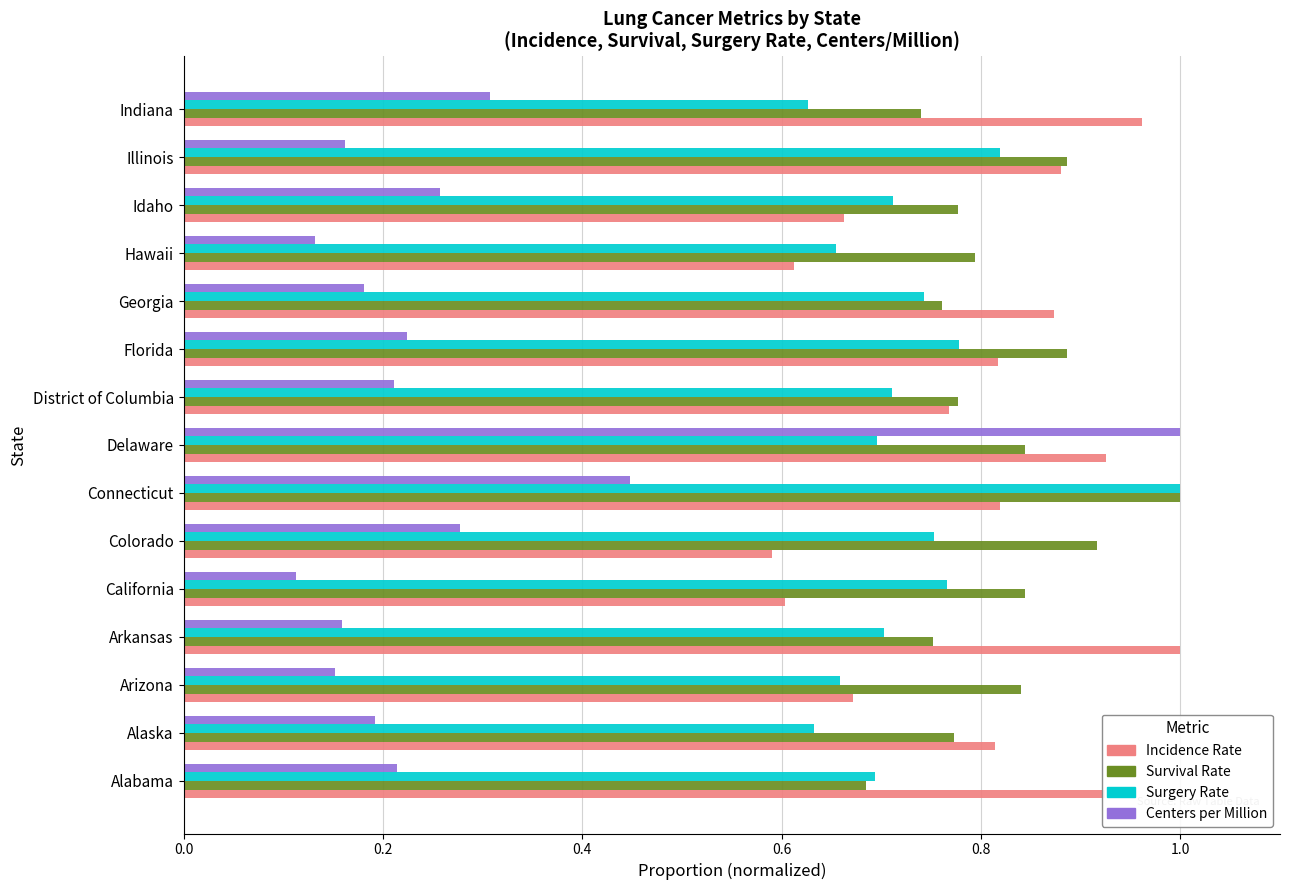

At which category is the sum across all series the highest?

Delaware